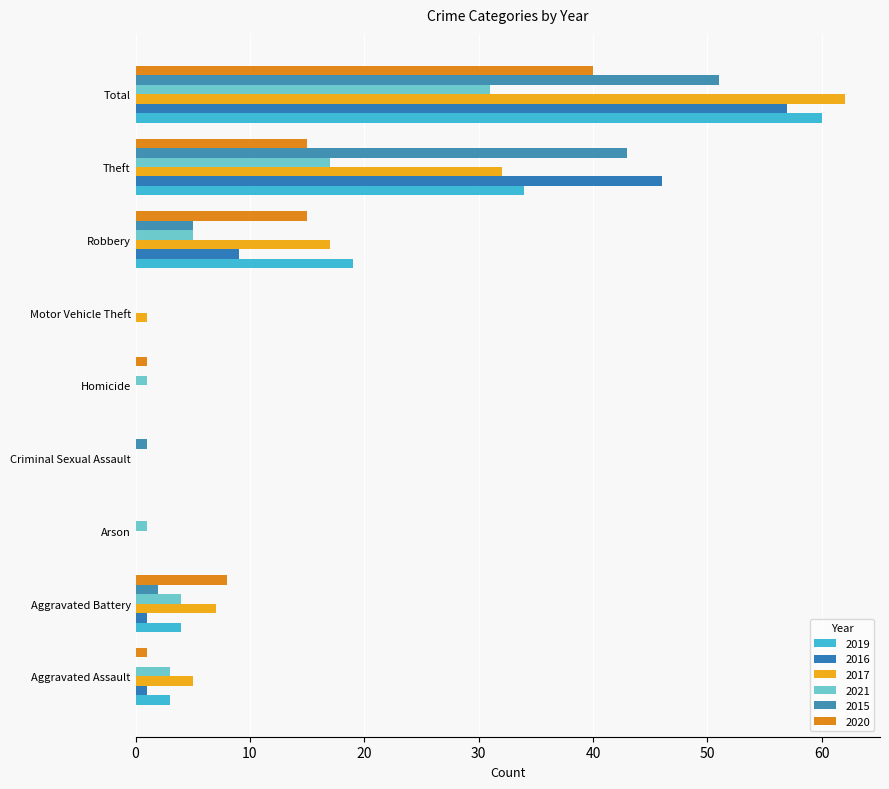

What are all the series names shown in the legend?

2019, 2016, 2017, 2021, 2015, 2020